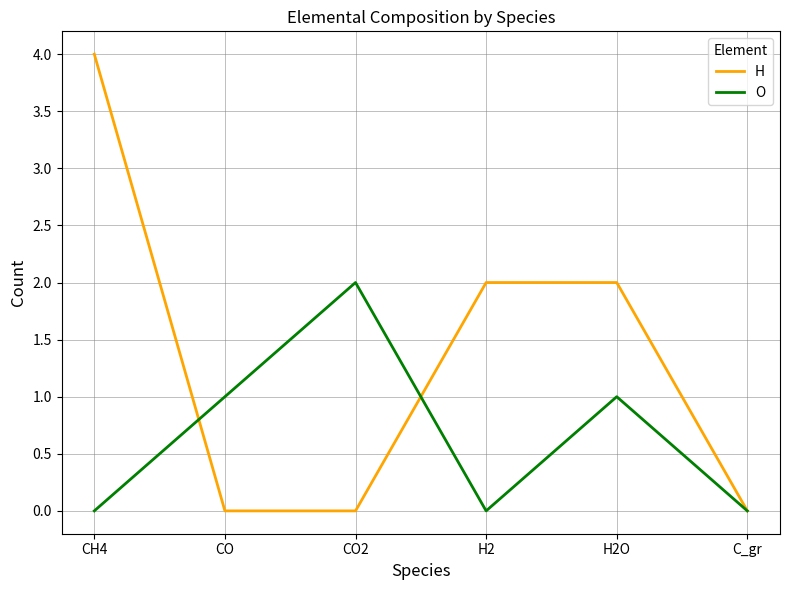

Which series has the widest spread of values?

H